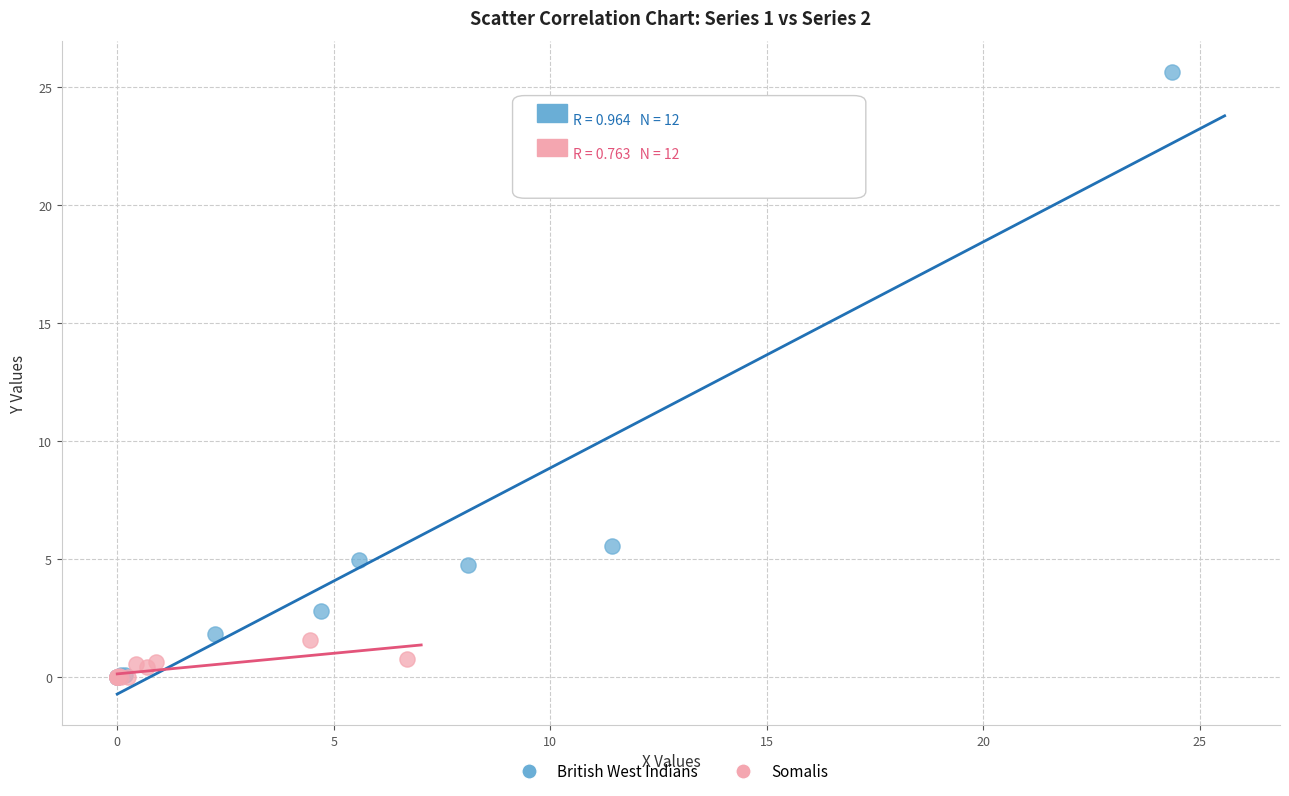

Which series has the largest Y range (max minus min)?

British West Indians